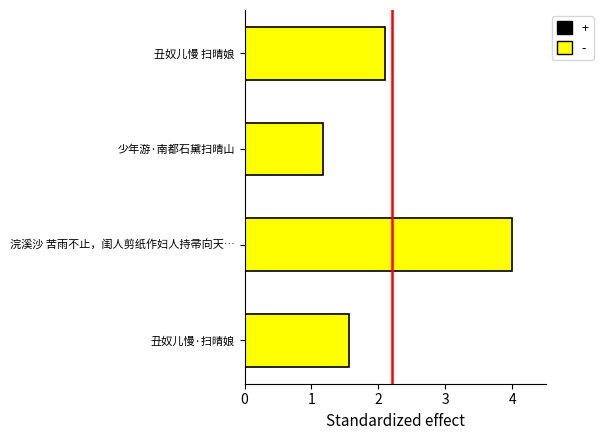

What is the average value?

2.2